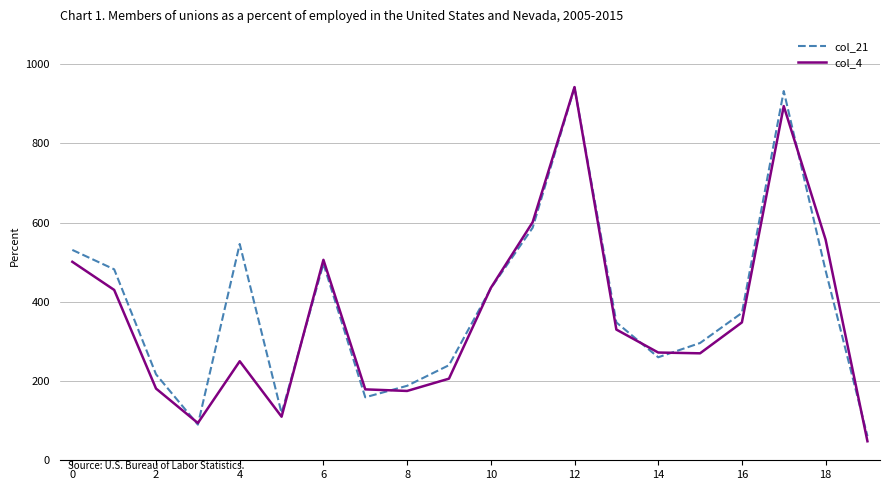

What is the highest value of the col_4 series?

942